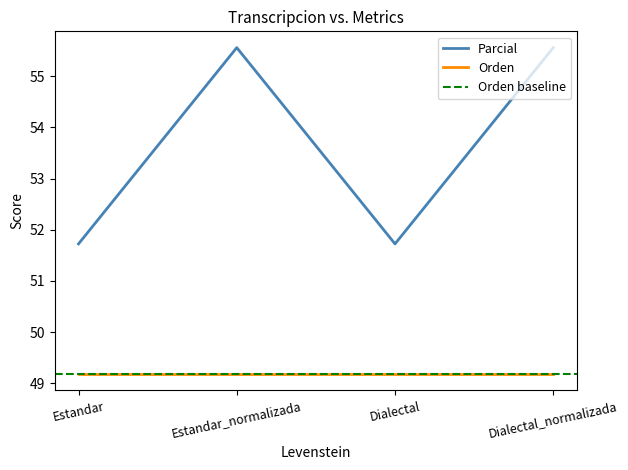

How many data points are less than 55?

2